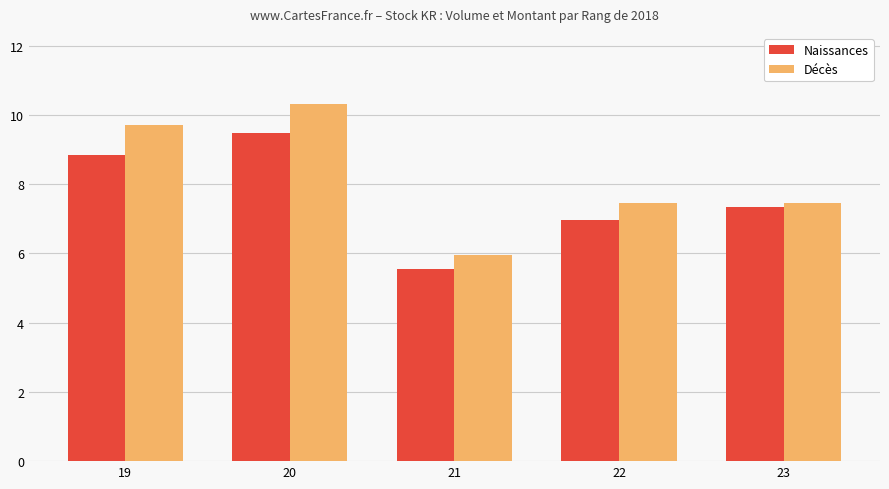

Which series has the largest range (max minus min)?

Décès